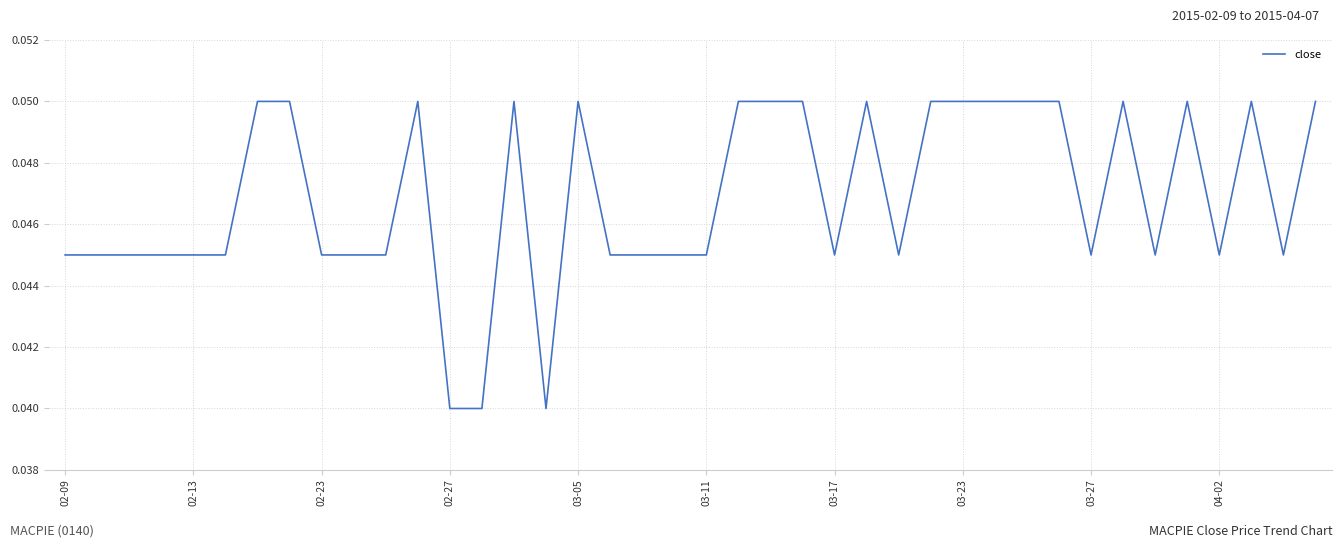

True or false: the data has more than 1 interior local peaks.

True